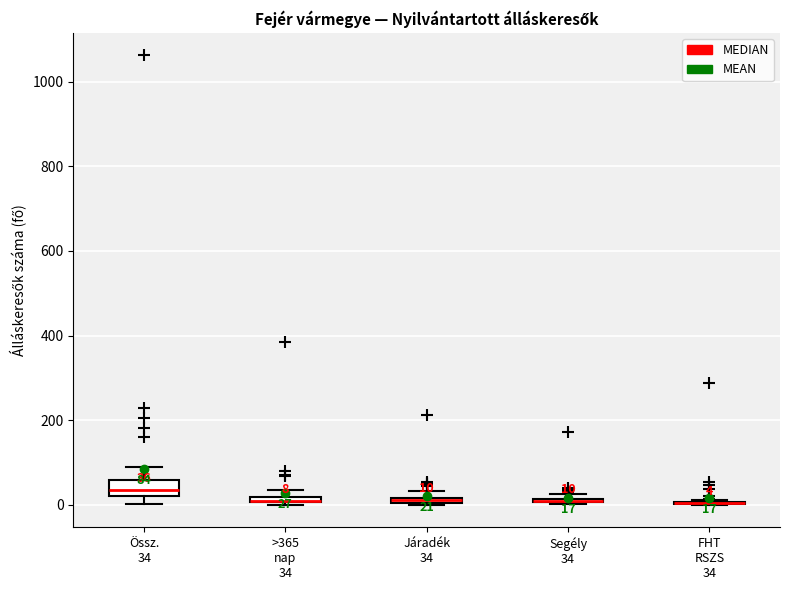

Which box is the tallest, from its lower edge to its upper edge?

Össz. 34